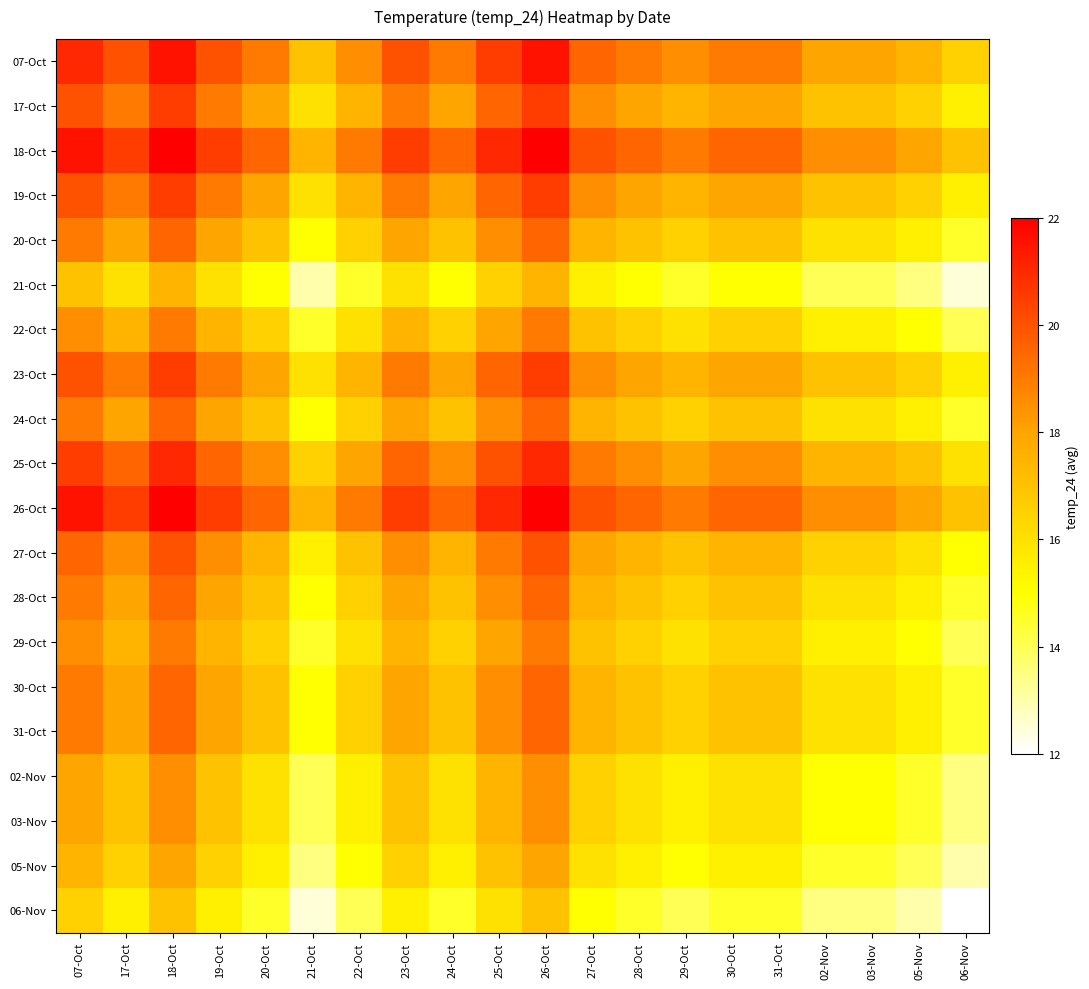

Reading left to right, transcribe all the data shown in this chart.

07-Oct: 07-Oct=21.0	17-Oct=20.0	18-Oct=21.5	19-Oct=20.0	20-Oct=19.0	21-Oct=17.0	22-Oct=18.5	23-Oct=20.0	24-Oct=19.0	25-Oct=20.5	26-Oct=21.5	27-Oct=19.5	28-Oct=19.0	29-Oct=18.5	30-Oct=19.0	31-Oct=19.0	02-Nov=18.0	03-Nov=18.0	05-Nov=17.5	06-Nov=16.5
17-Oct: 07-Oct=20.0	17-Oct=19.0	18-Oct=20.5	19-Oct=19.0	20-Oct=18.0	21-Oct=16.0	22-Oct=17.5	23-Oct=19.0	24-Oct=18.0	25-Oct=19.5	26-Oct=20.5	27-Oct=18.5	28-Oct=18.0	29-Oct=17.5	30-Oct=18.0	31-Oct=18.0	02-Nov=17.0	03-Nov=17.0	05-Nov=16.5	06-Nov=15.5
18-Oct: 07-Oct=21.5	17-Oct=20.5	18-Oct=22.0	19-Oct=20.5	20-Oct=19.5	21-Oct=17.5	22-Oct=19.0	23-Oct=20.5	24-Oct=19.5	25-Oct=21.0	26-Oct=22.0	27-Oct=20.0	28-Oct=19.5	29-Oct=19.0	30-Oct=19.5	31-Oct=19.5	02-Nov=18.5	03-Nov=18.5	05-Nov=18.0	06-Nov=17.0
19-Oct: 07-Oct=20.0	17-Oct=19.0	18-Oct=20.5	19-Oct=19.0	20-Oct=18.0	21-Oct=16.0	22-Oct=17.5	23-Oct=19.0	24-Oct=18.0	25-Oct=19.5	26-Oct=20.5	27-Oct=18.5	28-Oct=18.0	29-Oct=17.5	30-Oct=18.0	31-Oct=18.0	02-Nov=17.0	03-Nov=17.0	05-Nov=16.5	06-Nov=15.5
20-Oct: 07-Oct=19.0	17-Oct=18.0	18-Oct=19.5	19-Oct=18.0	20-Oct=17.0	21-Oct=15.0	22-Oct=16.5	23-Oct=18.0	24-Oct=17.0	25-Oct=18.5	26-Oct=19.5	27-Oct=17.5	28-Oct=17.0	29-Oct=16.5	30-Oct=17.0	31-Oct=17.0	02-Nov=16.0	03-Nov=16.0	05-Nov=15.5	06-Nov=14.5
21-Oct: 07-Oct=17.0	17-Oct=16.0	18-Oct=17.5	19-Oct=16.0	20-Oct=15.0	21-Oct=13.0	22-Oct=14.5	23-Oct=16.0	24-Oct=15.0	25-Oct=16.5	26-Oct=17.5	27-Oct=15.5	28-Oct=15.0	29-Oct=14.5	30-Oct=15.0	31-Oct=15.0	02-Nov=14.0	03-Nov=14.0	05-Nov=13.5	06-Nov=12.5
22-Oct: 07-Oct=18.5	17-Oct=17.5	18-Oct=19.0	19-Oct=17.5	20-Oct=16.5	21-Oct=14.5	22-Oct=16.0	23-Oct=17.5	24-Oct=16.5	25-Oct=18.0	26-Oct=19.0	27-Oct=17.0	28-Oct=16.5	29-Oct=16.0	30-Oct=16.5	31-Oct=16.5	02-Nov=15.5	03-Nov=15.5	05-Nov=15.0	06-Nov=14.0
23-Oct: 07-Oct=20.0	17-Oct=19.0	18-Oct=20.5	19-Oct=19.0	20-Oct=18.0	21-Oct=16.0	22-Oct=17.5	23-Oct=19.0	24-Oct=18.0	25-Oct=19.5	26-Oct=20.5	27-Oct=18.5	28-Oct=18.0	29-Oct=17.5	30-Oct=18.0	31-Oct=18.0	02-Nov=17.0	03-Nov=17.0	05-Nov=16.5	06-Nov=15.5
24-Oct: 07-Oct=19.0	17-Oct=18.0	18-Oct=19.5	19-Oct=18.0	20-Oct=17.0	21-Oct=15.0	22-Oct=16.5	23-Oct=18.0	24-Oct=17.0	25-Oct=18.5	26-Oct=19.5	27-Oct=17.5	28-Oct=17.0	29-Oct=16.5	30-Oct=17.0	31-Oct=17.0	02-Nov=16.0	03-Nov=16.0	05-Nov=15.5	06-Nov=14.5
25-Oct: 07-Oct=20.5	17-Oct=19.5	18-Oct=21.0	19-Oct=19.5	20-Oct=18.5	21-Oct=16.5	22-Oct=18.0	23-Oct=19.5	24-Oct=18.5	25-Oct=20.0	26-Oct=21.0	27-Oct=19.0	28-Oct=18.5	29-Oct=18.0	30-Oct=18.5	31-Oct=18.5	02-Nov=17.5	03-Nov=17.5	05-Nov=17.0	06-Nov=16.0
26-Oct: 07-Oct=21.5	17-Oct=20.5	18-Oct=22.0	19-Oct=20.5	20-Oct=19.5	21-Oct=17.5	22-Oct=19.0	23-Oct=20.5	24-Oct=19.5	25-Oct=21.0	26-Oct=22.0	27-Oct=20.0	28-Oct=19.5	29-Oct=19.0	30-Oct=19.5	31-Oct=19.5	02-Nov=18.5	03-Nov=18.5	05-Nov=18.0	06-Nov=17.0
27-Oct: 07-Oct=19.5	17-Oct=18.5	18-Oct=20.0	19-Oct=18.5	20-Oct=17.5	21-Oct=15.5	22-Oct=17.0	23-Oct=18.5	24-Oct=17.5	25-Oct=19.0	26-Oct=20.0	27-Oct=18.0	28-Oct=17.5	29-Oct=17.0	30-Oct=17.5	31-Oct=17.5	02-Nov=16.5	03-Nov=16.5	05-Nov=16.0	06-Nov=15.0
28-Oct: 07-Oct=19.0	17-Oct=18.0	18-Oct=19.5	19-Oct=18.0	20-Oct=17.0	21-Oct=15.0	22-Oct=16.5	23-Oct=18.0	24-Oct=17.0	25-Oct=18.5	26-Oct=19.5	27-Oct=17.5	28-Oct=17.0	29-Oct=16.5	30-Oct=17.0	31-Oct=17.0	02-Nov=16.0	03-Nov=16.0	05-Nov=15.5	06-Nov=14.5
29-Oct: 07-Oct=18.5	17-Oct=17.5	18-Oct=19.0	19-Oct=17.5	20-Oct=16.5	21-Oct=14.5	22-Oct=16.0	23-Oct=17.5	24-Oct=16.5	25-Oct=18.0	26-Oct=19.0	27-Oct=17.0	28-Oct=16.5	29-Oct=16.0	30-Oct=16.5	31-Oct=16.5	02-Nov=15.5	03-Nov=15.5	05-Nov=15.0	06-Nov=14.0
30-Oct: 07-Oct=19.0	17-Oct=18.0	18-Oct=19.5	19-Oct=18.0	20-Oct=17.0	21-Oct=15.0	22-Oct=16.5	23-Oct=18.0	24-Oct=17.0	25-Oct=18.5	26-Oct=19.5	27-Oct=17.5	28-Oct=17.0	29-Oct=16.5	30-Oct=17.0	31-Oct=17.0	02-Nov=16.0	03-Nov=16.0	05-Nov=15.5	06-Nov=14.5
31-Oct: 07-Oct=19.0	17-Oct=18.0	18-Oct=19.5	19-Oct=18.0	20-Oct=17.0	21-Oct=15.0	22-Oct=16.5	23-Oct=18.0	24-Oct=17.0	25-Oct=18.5	26-Oct=19.5	27-Oct=17.5	28-Oct=17.0	29-Oct=16.5	30-Oct=17.0	31-Oct=17.0	02-Nov=16.0	03-Nov=16.0	05-Nov=15.5	06-Nov=14.5
02-Nov: 07-Oct=18.0	17-Oct=17.0	18-Oct=18.5	19-Oct=17.0	20-Oct=16.0	21-Oct=14.0	22-Oct=15.5	23-Oct=17.0	24-Oct=16.0	25-Oct=17.5	26-Oct=18.5	27-Oct=16.5	28-Oct=16.0	29-Oct=15.5	30-Oct=16.0	31-Oct=16.0	02-Nov=15.0	03-Nov=15.0	05-Nov=14.5	06-Nov=13.5
03-Nov: 07-Oct=18.0	17-Oct=17.0	18-Oct=18.5	19-Oct=17.0	20-Oct=16.0	21-Oct=14.0	22-Oct=15.5	23-Oct=17.0	24-Oct=16.0	25-Oct=17.5	26-Oct=18.5	27-Oct=16.5	28-Oct=16.0	29-Oct=15.5	30-Oct=16.0	31-Oct=16.0	02-Nov=15.0	03-Nov=15.0	05-Nov=14.5	06-Nov=13.5
05-Nov: 07-Oct=17.5	17-Oct=16.5	18-Oct=18.0	19-Oct=16.5	20-Oct=15.5	21-Oct=13.5	22-Oct=15.0	23-Oct=16.5	24-Oct=15.5	25-Oct=17.0	26-Oct=18.0	27-Oct=16.0	28-Oct=15.5	29-Oct=15.0	30-Oct=15.5	31-Oct=15.5	02-Nov=14.5	03-Nov=14.5	05-Nov=14.0	06-Nov=13.0
06-Nov: 07-Oct=16.5	17-Oct=15.5	18-Oct=17.0	19-Oct=15.5	20-Oct=14.5	21-Oct=12.5	22-Oct=14.0	23-Oct=15.5	24-Oct=14.5	25-Oct=16.0	26-Oct=17.0	27-Oct=15.0	28-Oct=14.5	29-Oct=14.0	30-Oct=14.5	31-Oct=14.5	02-Nov=13.5	03-Nov=13.5	05-Nov=13.0	06-Nov=12.0